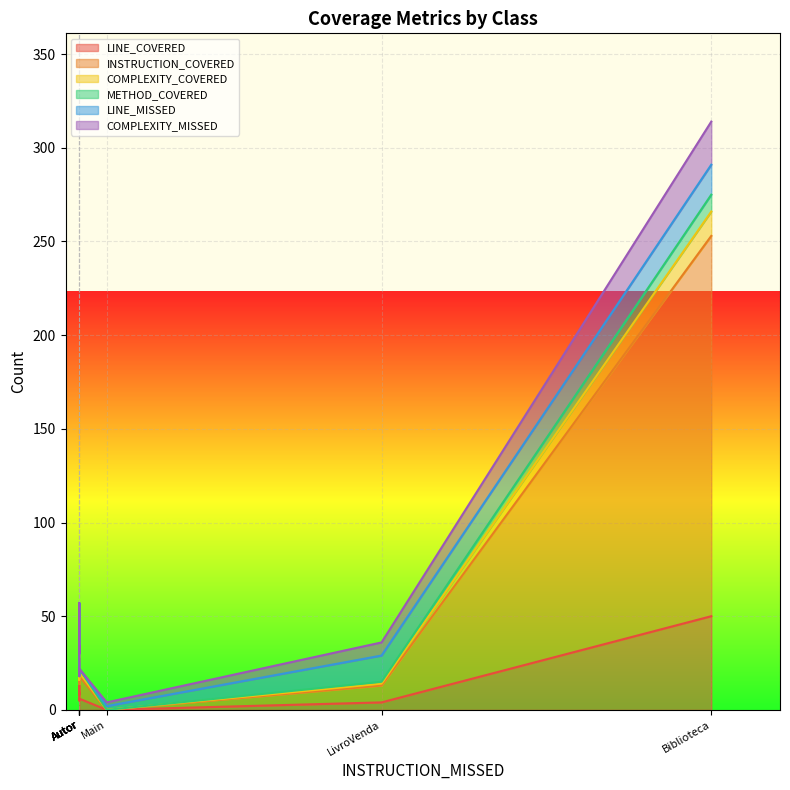

How many interior local valleys does the COMPLEXITY_COVERED series have?

3